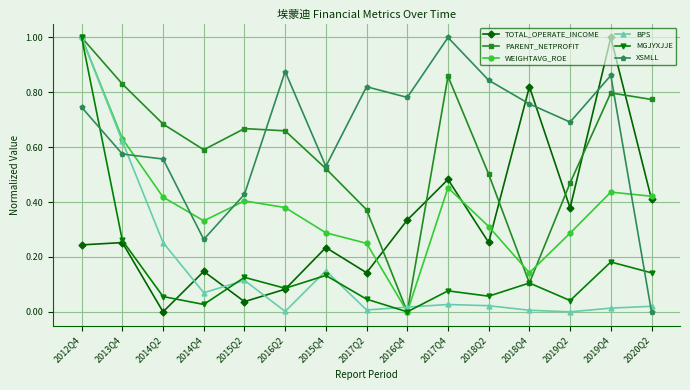

What is the maximum value for WEIGHTAVG_ROE?

1.0